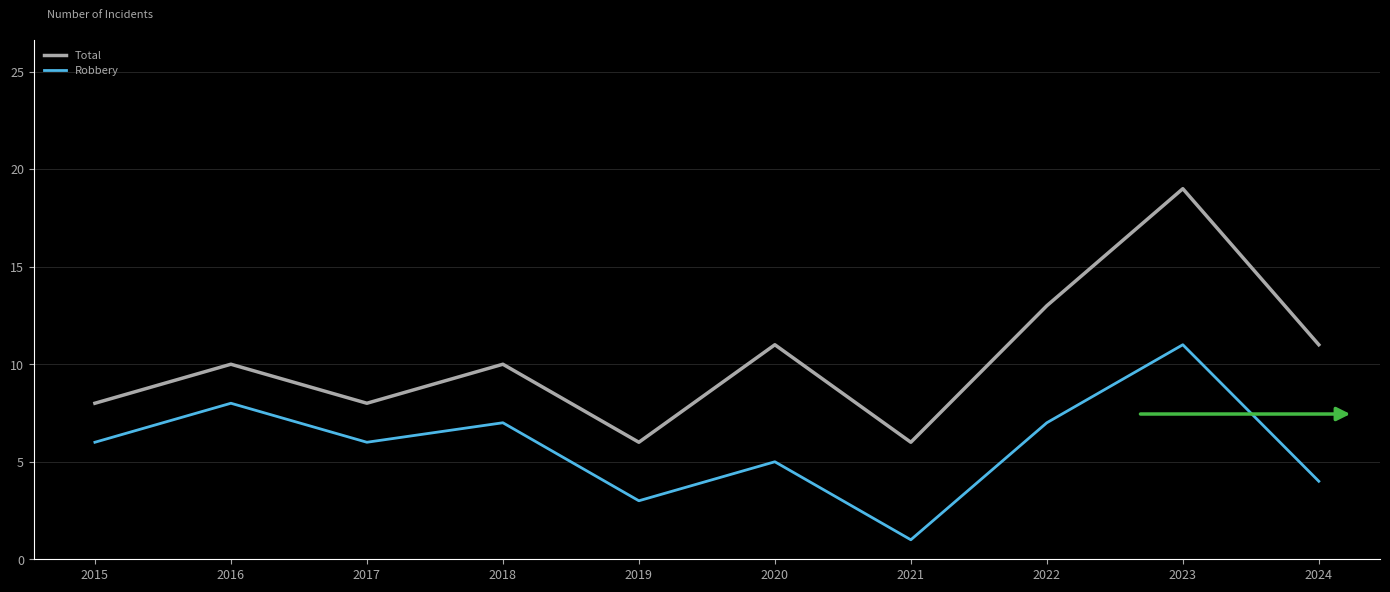

Does the chart display data point markers on the line(s)?

No